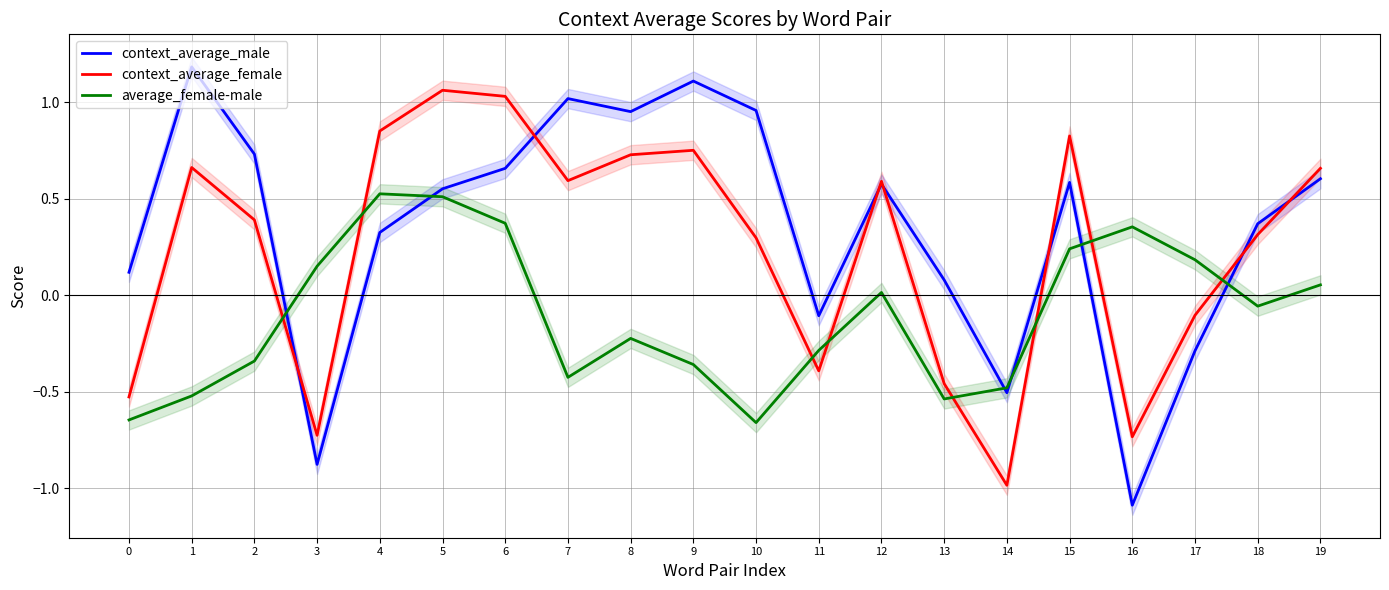

The value of average_female-male at 3 is 0.2. True or false?

False